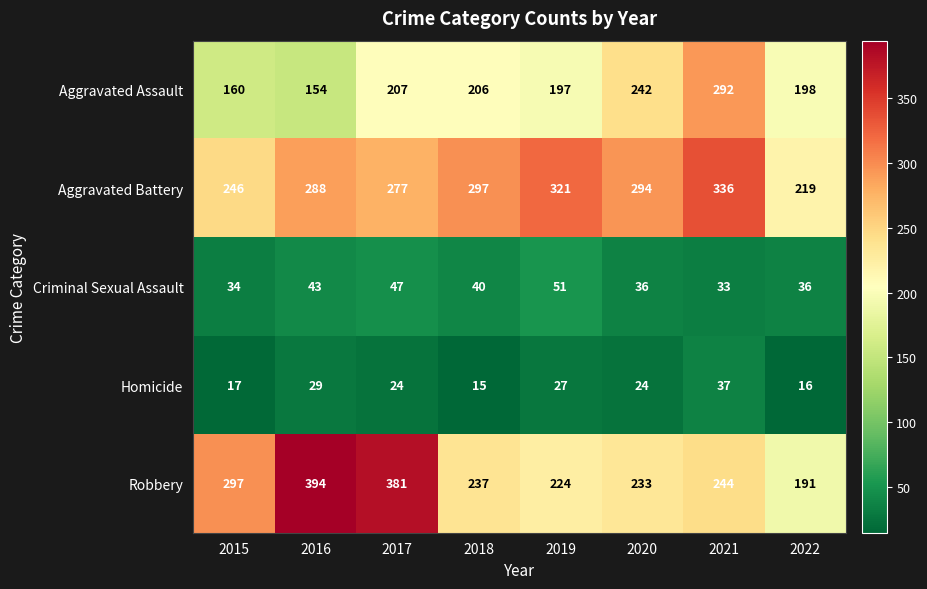

Which series has the largest total across all categories?

Aggravated Battery